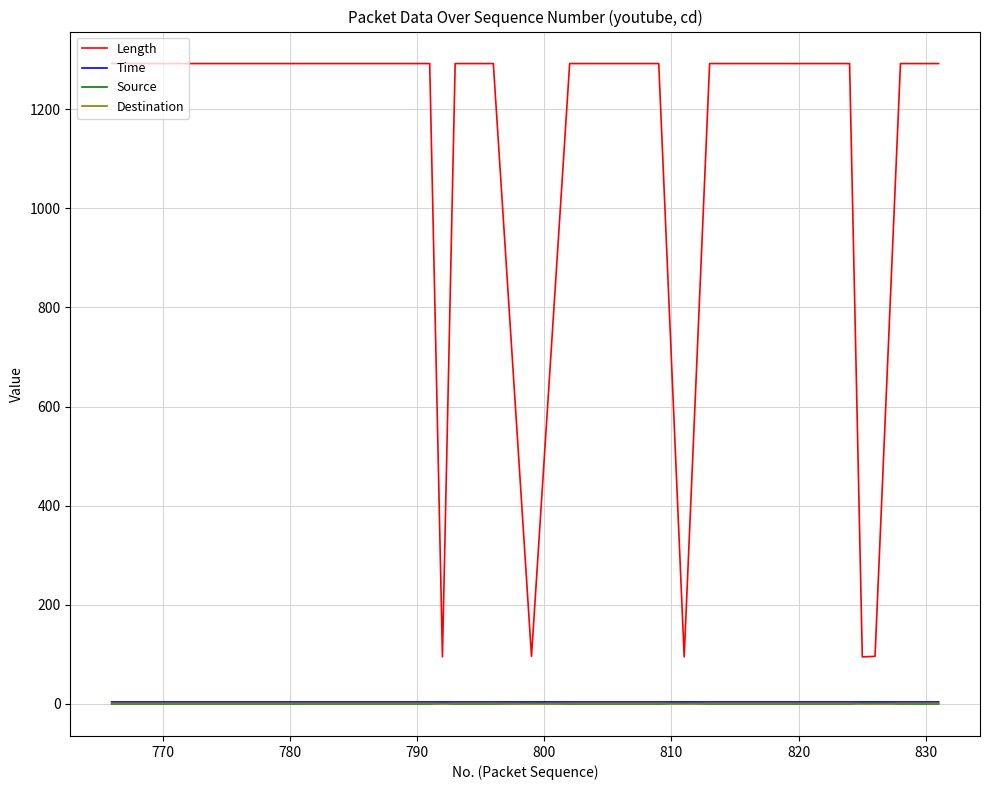

True or false: Length and Destination intersect in this chart.

False